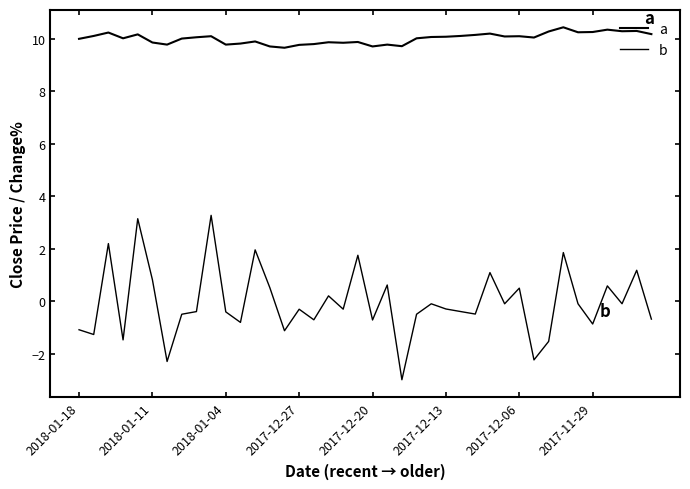

How many lines are shown in the chart?

2